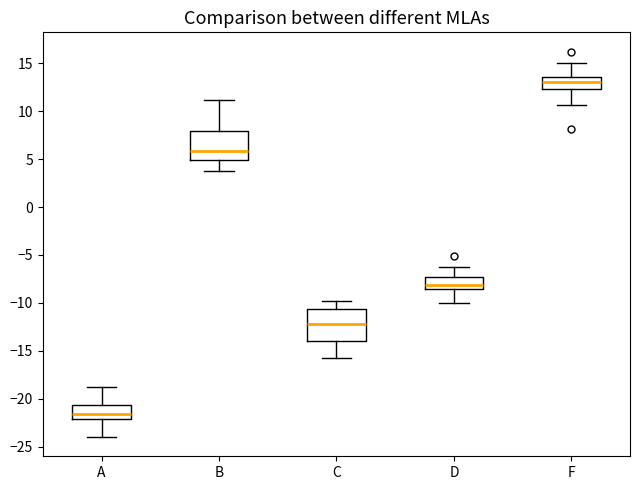

Reading left to right, transcribe this box plot: for each box, give where its median line is, the range the box spans, and where its two whiskers end, as read against the y-axis. The values are not printed on the chart, so give them approximately, as read against the axis.

A: median -21.5, box -22.0 to -20.5, whiskers -24.0 to -19.0
B: median 6.0, box 5.0 to 8.0, whiskers 4.0 to 11.0
C: median -12.0, box -14.0 to -10.5, whiskers -16.0 to -10.0
D: median -8.0, box -8.5 to -7.5, whiskers -10.0 to -6.5
F: median 13.0, box 12.5 to 13.5, whiskers 10.5 to 15.0